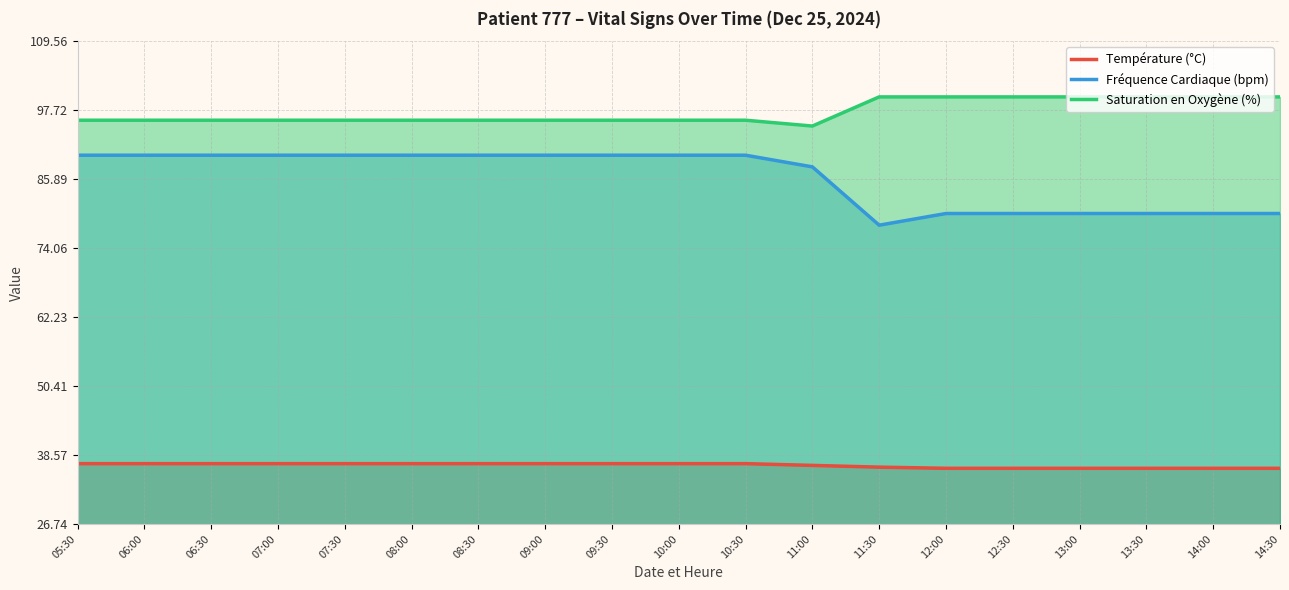

True or false: Fréquence Cardiaque (bpm) and Saturation en Oxygène (%) intersect in this chart.

False